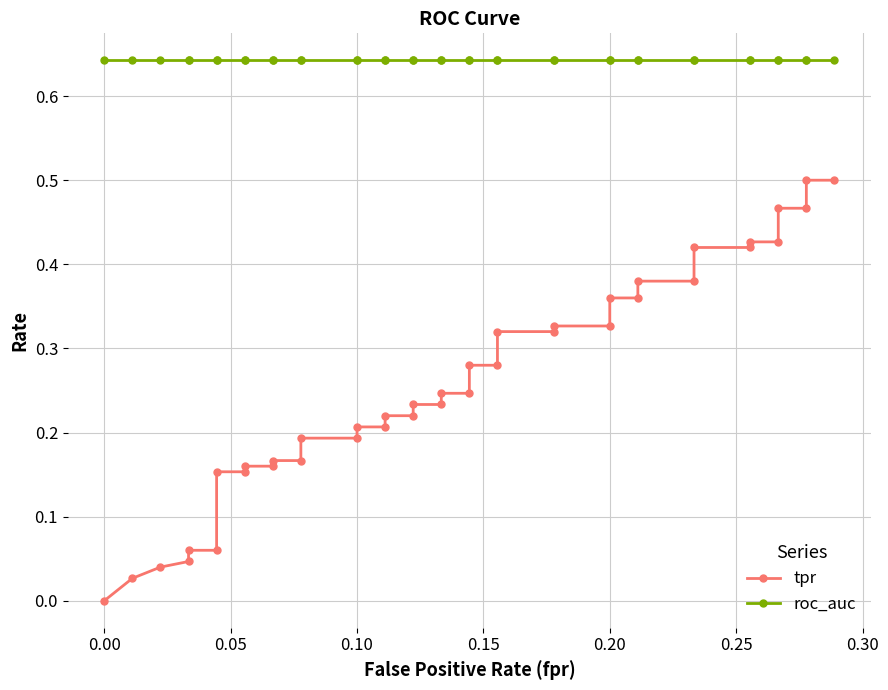

What are all the series names shown in the legend?

tpr, roc_auc